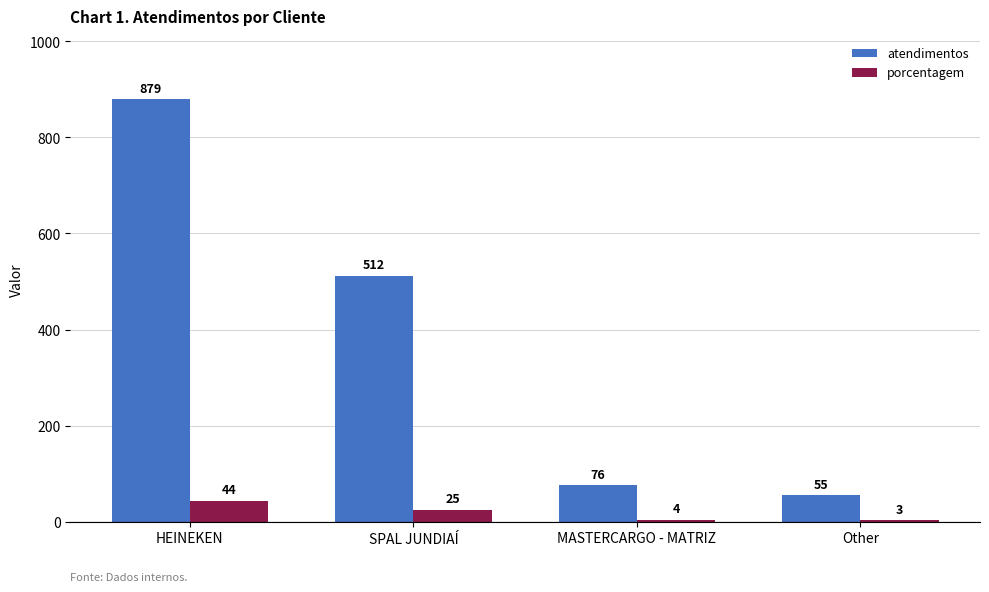

How many series are shown in this chart?

2